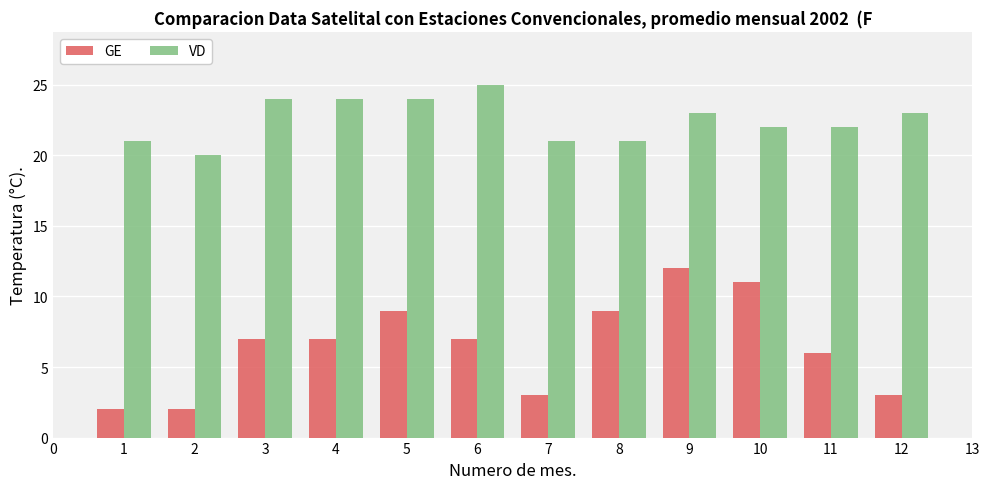

Rank the series by their average value, from lowest to highest.

GE, VD